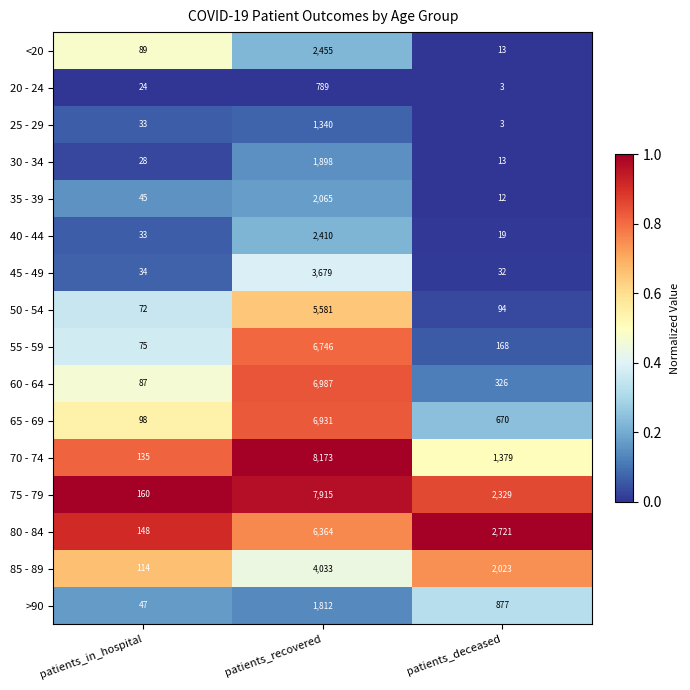

List the series in order of their peak value, lowest first.

20 - 24, 25 - 29, >90, 30 - 34, 35 - 39, 40 - 44, <20, 45 - 49, 85 - 89, 50 - 54, 80 - 84, 55 - 59, 65 - 69, 60 - 64, 75 - 79, 70 - 74